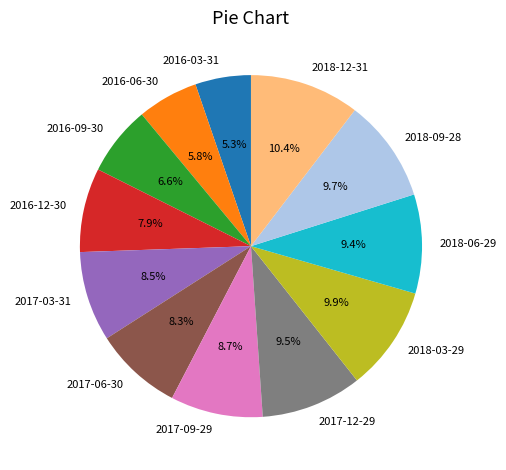

Is 2016-06-30 the majority of the pie?

No